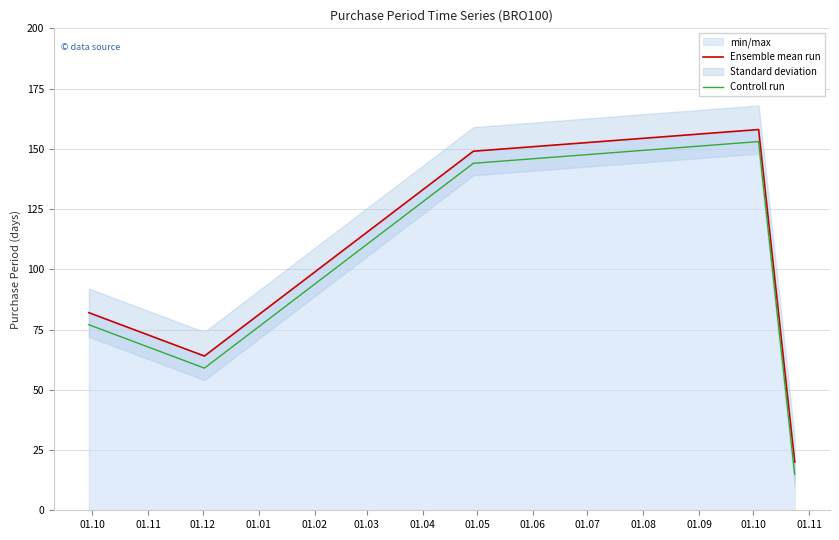

True or false: Ensemble mean run and Controll run intersect in this chart.

False